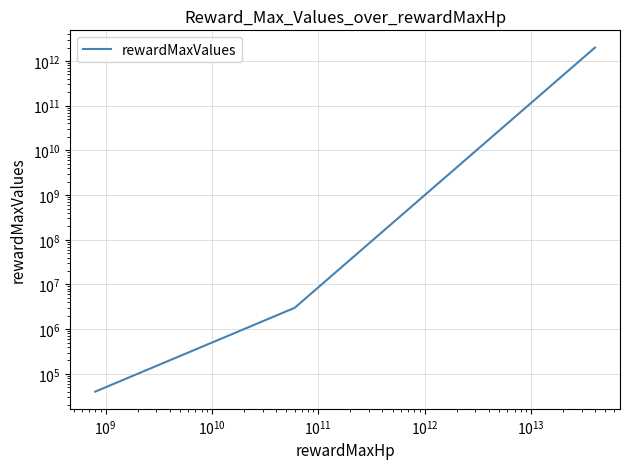

Reading right to left, extract all data points from this chart.

2000000000000	3000000	2000000	1500000	45000	40000